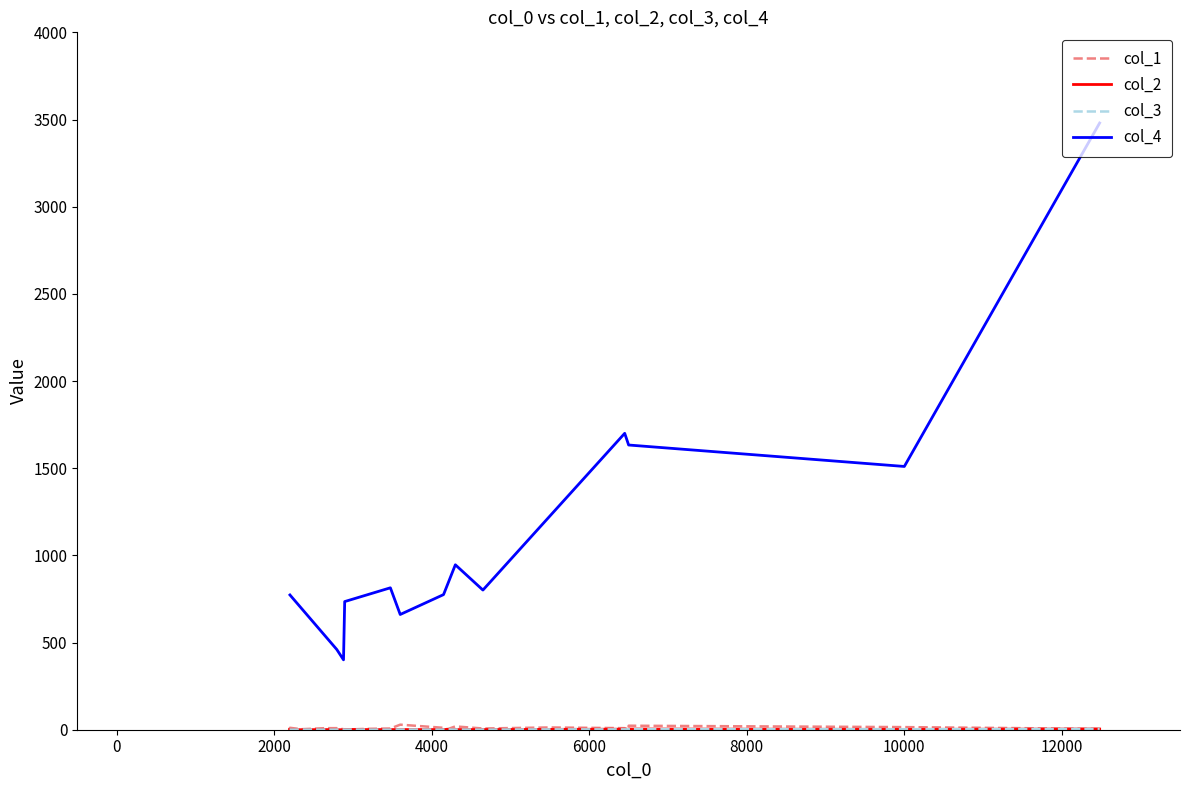

What is the highest value of the col_4 series?

3480